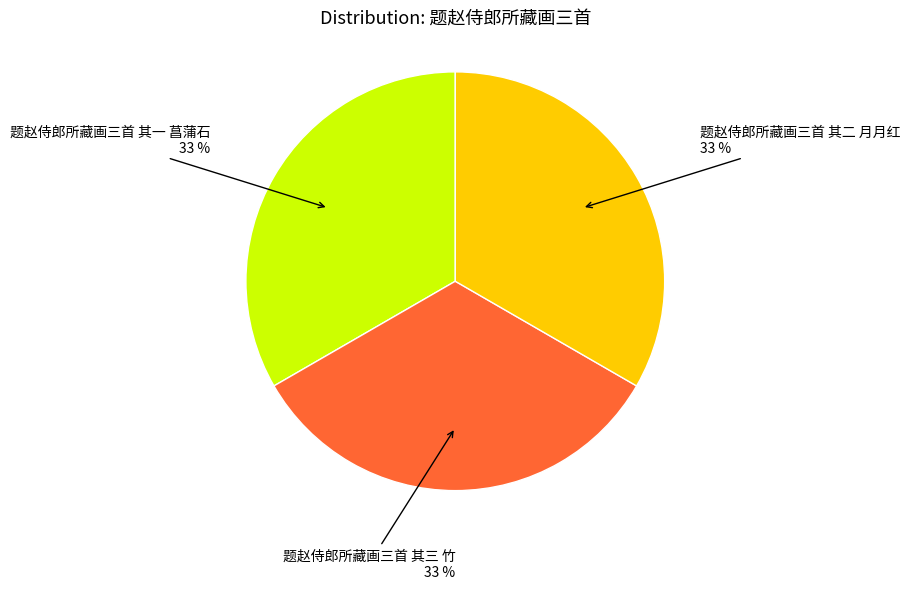

To the nearest percent, what is the average slice percentage?

33%